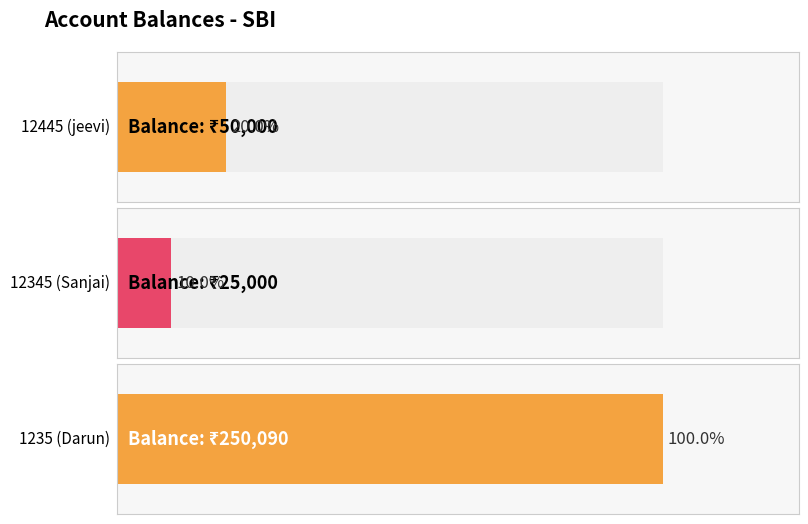

What position from the left is 12445 (jeevi)?

1